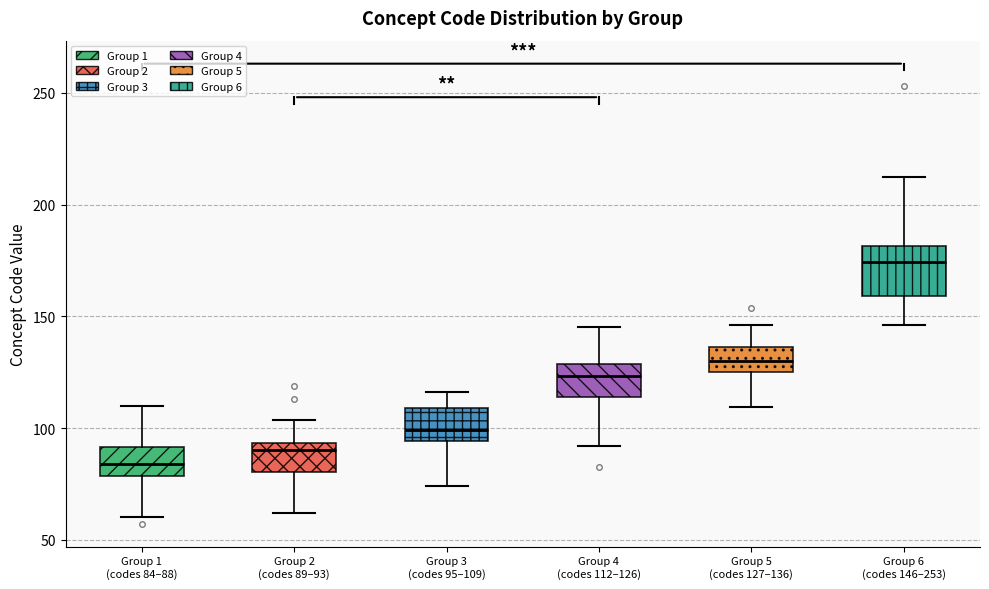

Which box has the lowest median line?

Group 1 (codes 84–88)